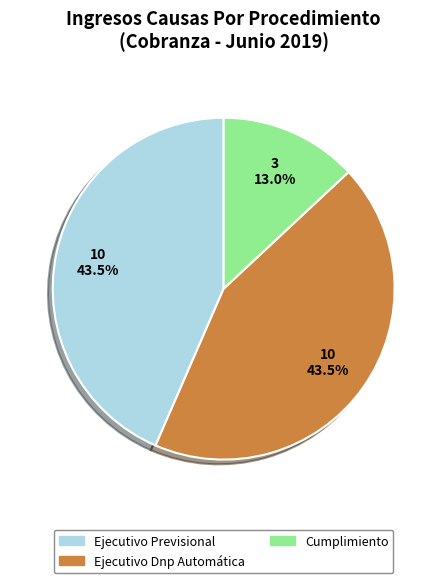

To the nearest percent, what percentage of the pie is Cumplimiento?

13%